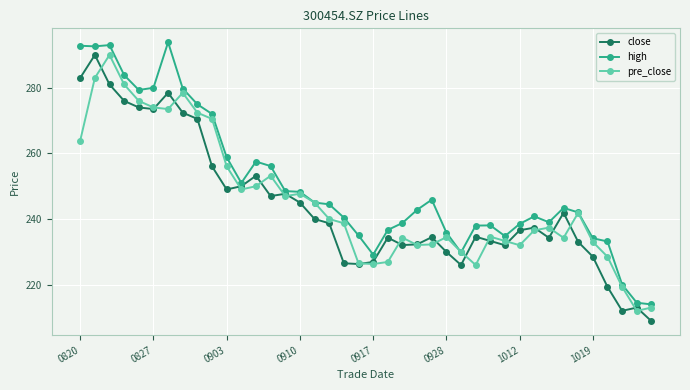

What is the maximum value for high?

293.9